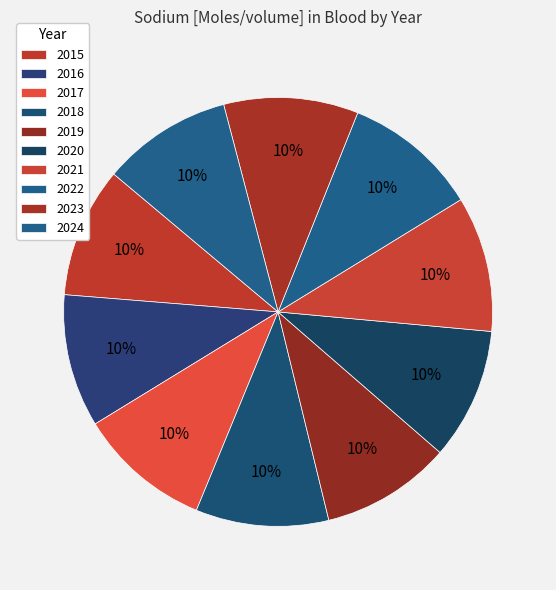

The 2019 slice represents 1% of the pie. True or false?

False